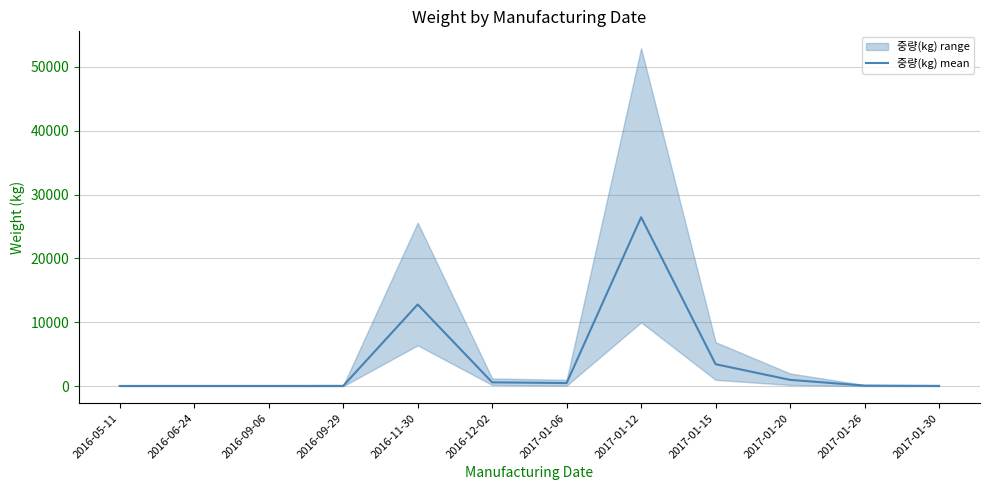

How many lines are shown in the chart?

1